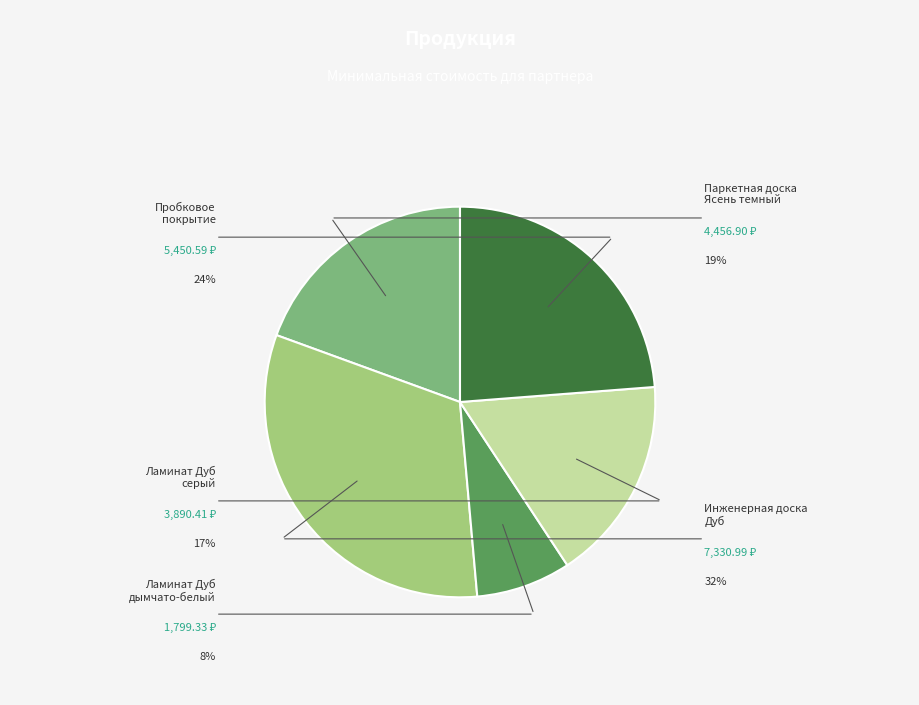

Does Инженерная доска Дуб account for over 50% of the chart?

No